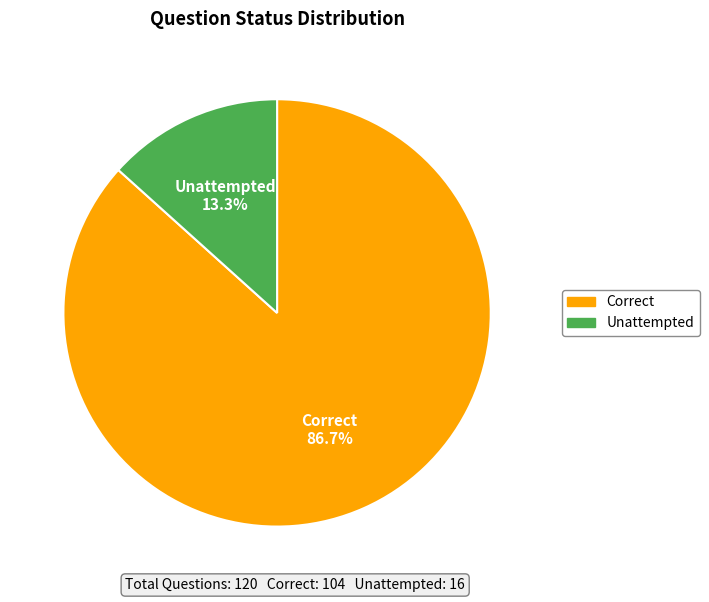

What is the ratio of the value at Unattempted to the value at Correct?

0.2